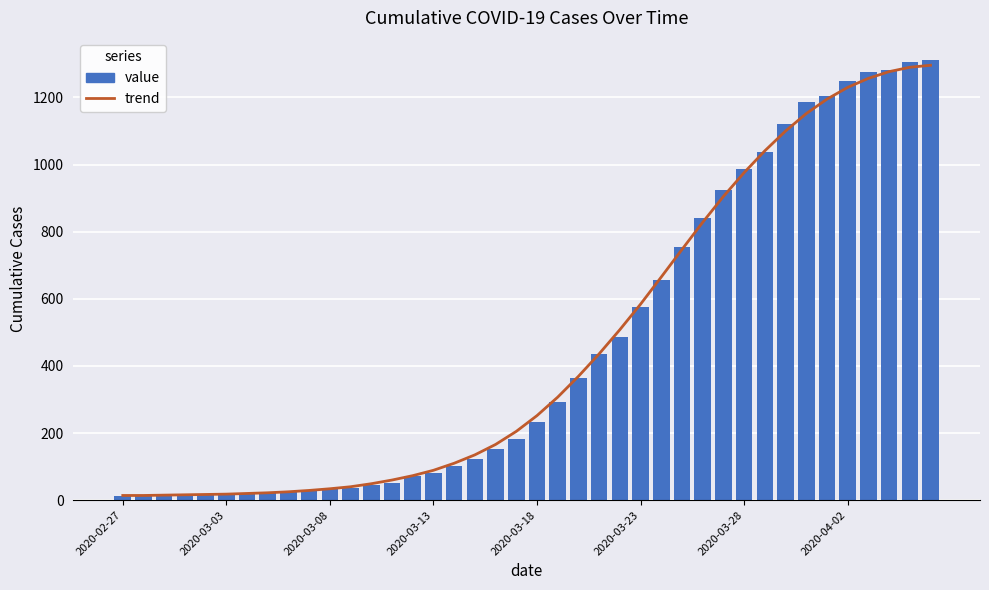

What is the value of the value bar at the 16th from the left?

82